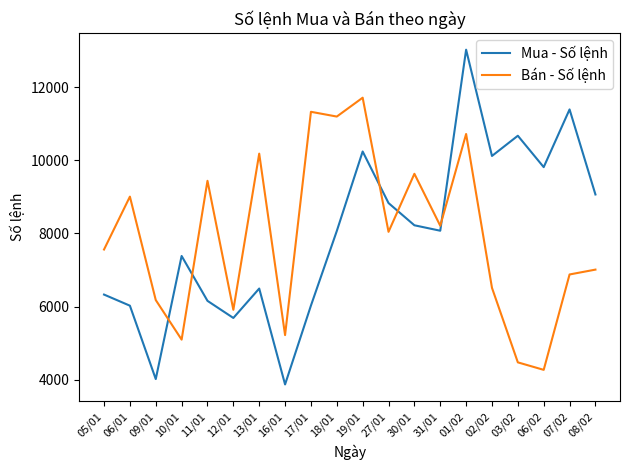

At which category is the sum across all series the highest?

01/02